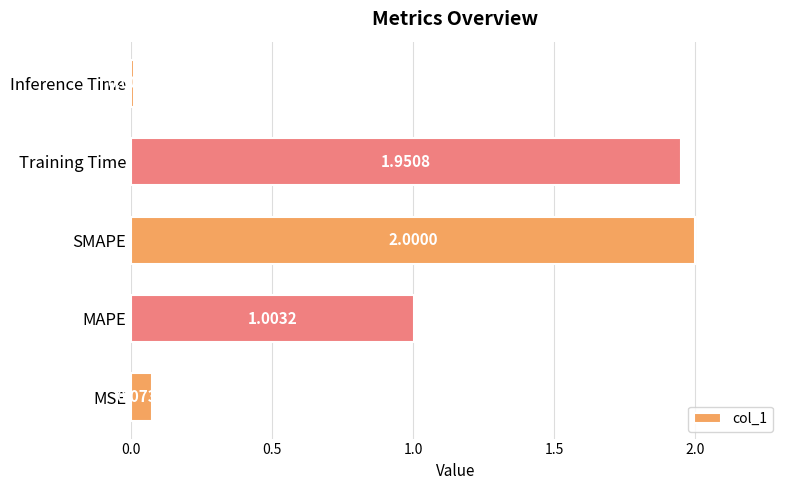

Where is the data nearest to the value 1?

MAPE